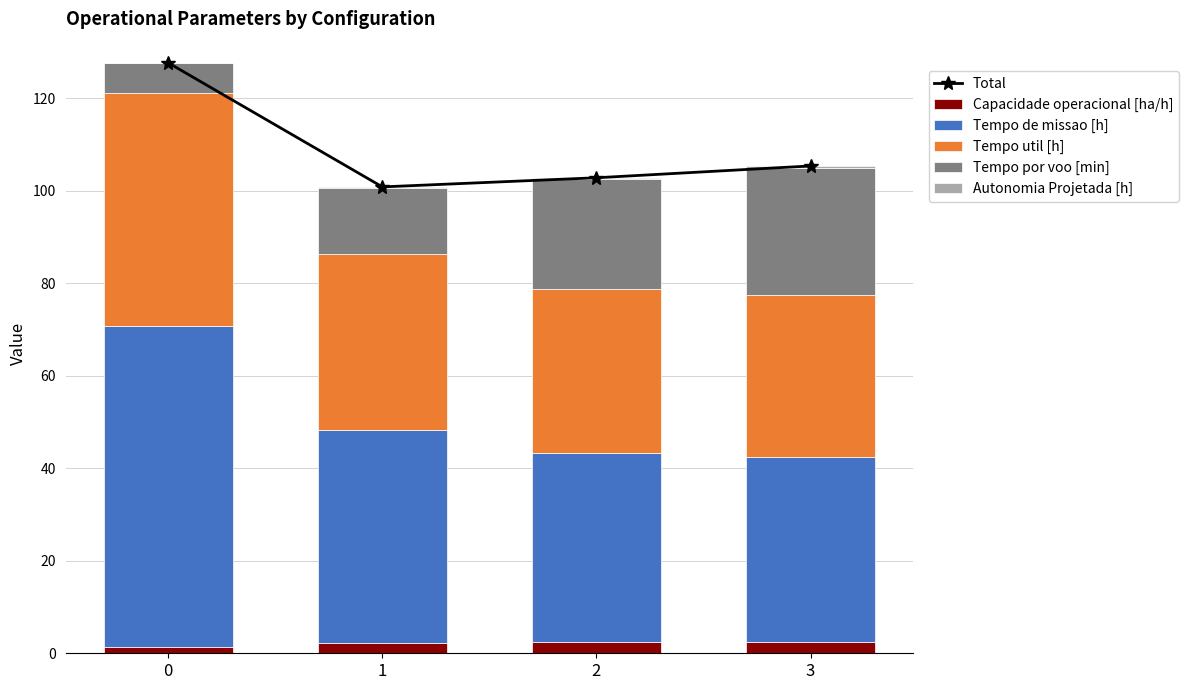

What is the smallest value displayed?

0.1